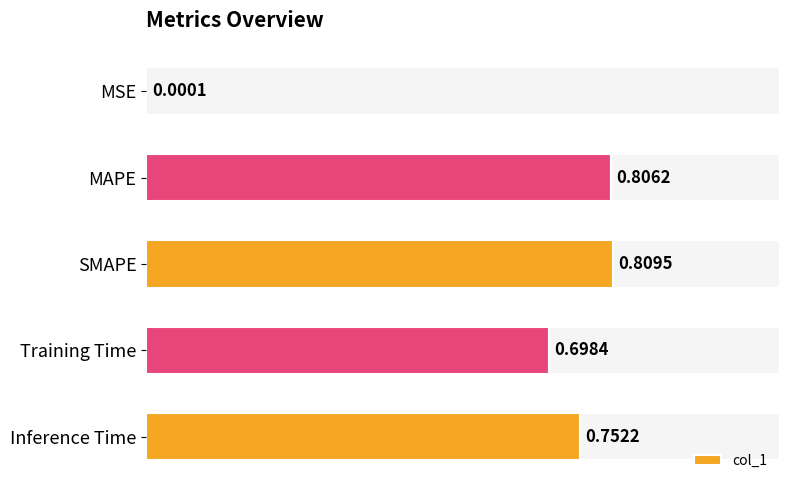

Between MAPE and SMAPE, which is larger?

SMAPE